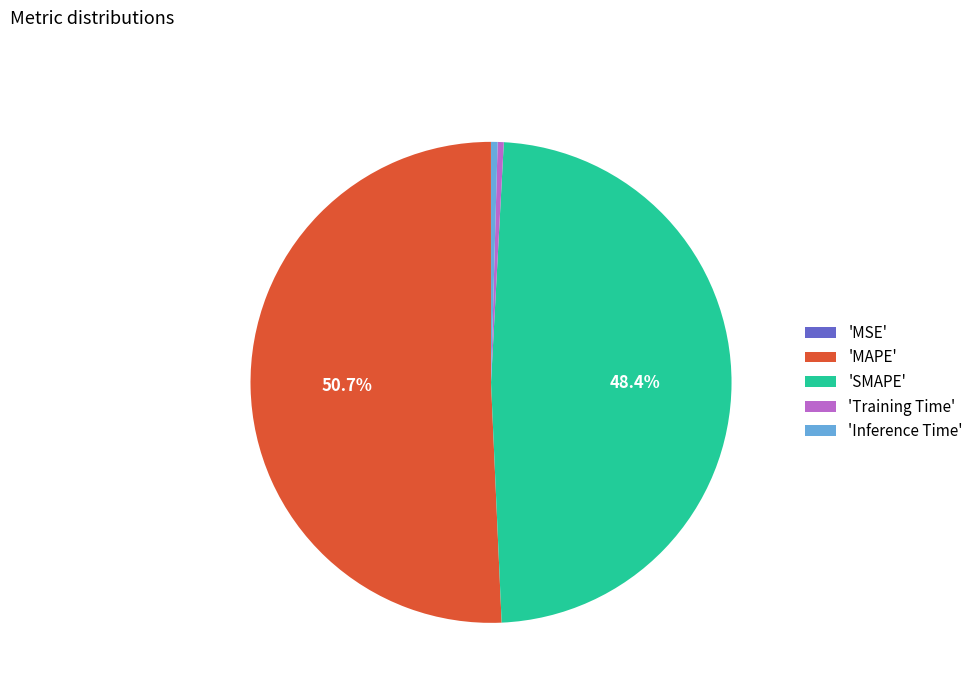

Is the sum of 'Inference Time' and 'SMAPE' greater than half?

No